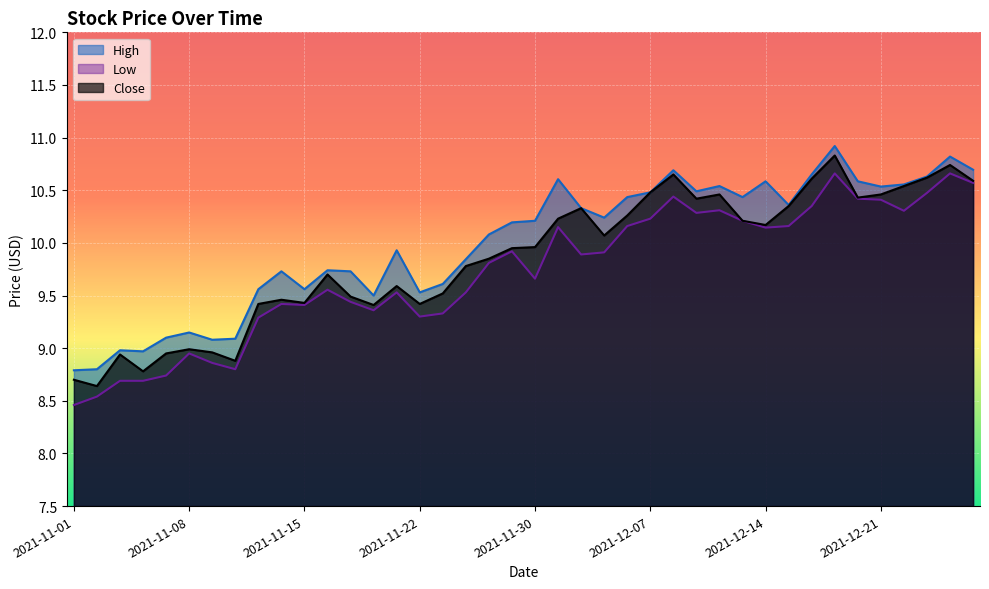

Reading left to right, extract all data points from this chart.

High: 2021-11-01=8.8	2021-11-02=8.8	2021-11-03=9.0	2021-11-04=9.0	2021-11-05=9.1	2021-11-08=9.1	2021-11-09=9.1	2021-11-10=9.1	2021-11-11=9.6	2021-11-12=9.7	2021-11-15=9.6	2021-11-16=9.7	2021-11-17=9.7	2021-11-18=9.5	2021-11-19=9.9	2021-11-22=9.5	2021-11-23=9.6	2021-11-24=9.8	2021-11-26=10.1	2021-11-29=10.2	2021-11-30=10.2	2021-12-01=10.6	2021-12-02=10.3	2021-12-03=10.2	2021-12-06=10.4	2021-12-07=10.5	2021-12-08=10.7	2021-12-09=10.5	2021-12-10=10.5	2021-12-13=10.4	2021-12-14=10.6	2021-12-15=10.4	2021-12-16=10.6	2021-12-17=10.9	2021-12-20=10.6	2021-12-21=10.5	2021-12-22=10.6	2021-12-23=10.6	2021-12-27=10.8	2021-12-28=10.7
Low: 2021-11-01=8.5	2021-11-02=8.5	2021-11-03=8.7	2021-11-04=8.7	2021-11-05=8.7	2021-11-08=8.9	2021-11-09=8.9	2021-11-10=8.8	2021-11-11=9.3	2021-11-12=9.4	2021-11-15=9.4	2021-11-16=9.6	2021-11-17=9.4	2021-11-18=9.4	2021-11-19=9.5	2021-11-22=9.3	2021-11-23=9.3	2021-11-24=9.5	2021-11-26=9.8	2021-11-29=9.9	2021-11-30=9.7	2021-12-01=10.1	2021-12-02=9.9	2021-12-03=9.9	2021-12-06=10.2	2021-12-07=10.2	2021-12-08=10.4	2021-12-09=10.3	2021-12-10=10.3	2021-12-13=10.2	2021-12-14=10.1	2021-12-15=10.2	2021-12-16=10.4	2021-12-17=10.7	2021-12-20=10.4	2021-12-21=10.4	2021-12-22=10.3	2021-12-23=10.5	2021-12-27=10.7	2021-12-28=10.6
Close: 2021-11-01=8.7	2021-11-02=8.6	2021-11-03=8.9	2021-11-04=8.8	2021-11-05=8.9	2021-11-08=9.0	2021-11-09=9.0	2021-11-10=8.9	2021-11-11=9.4	2021-11-12=9.5	2021-11-15=9.4	2021-11-16=9.7	2021-11-17=9.5	2021-11-18=9.4	2021-11-19=9.6	2021-11-22=9.4	2021-11-23=9.5	2021-11-24=9.8	2021-11-26=9.9	2021-11-29=9.9	2021-11-30=10.0	2021-12-01=10.2	2021-12-02=10.3	2021-12-03=10.1	2021-12-06=10.3	2021-12-07=10.5	2021-12-08=10.6	2021-12-09=10.4	2021-12-10=10.5	2021-12-13=10.2	2021-12-14=10.2	2021-12-15=10.4	2021-12-16=10.6	2021-12-17=10.8	2021-12-20=10.4	2021-12-21=10.5	2021-12-22=10.5	2021-12-23=10.6	2021-12-27=10.7	2021-12-28=10.6